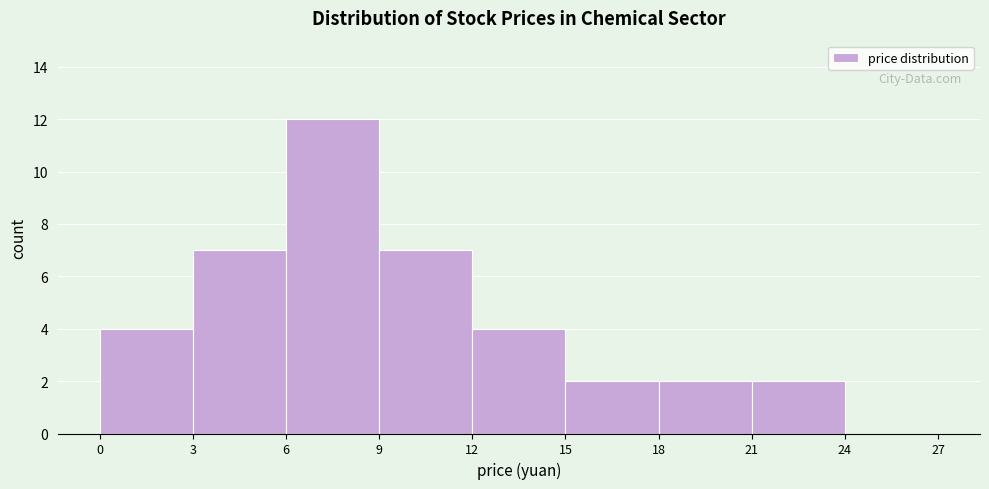

Reading left to right, transcribe this chart: for each bar, give the range it covers on the x-axis and its height. The values are not printed on the chart, so give them approximately, as read against the axis.

0 to 3: 4
3 to 6: 7
6 to 9: 12
9 to 12: 7
12 to 15: 4
15 to 18: 2
18 to 21: 2
21 to 24: 2
24 to 27: 0